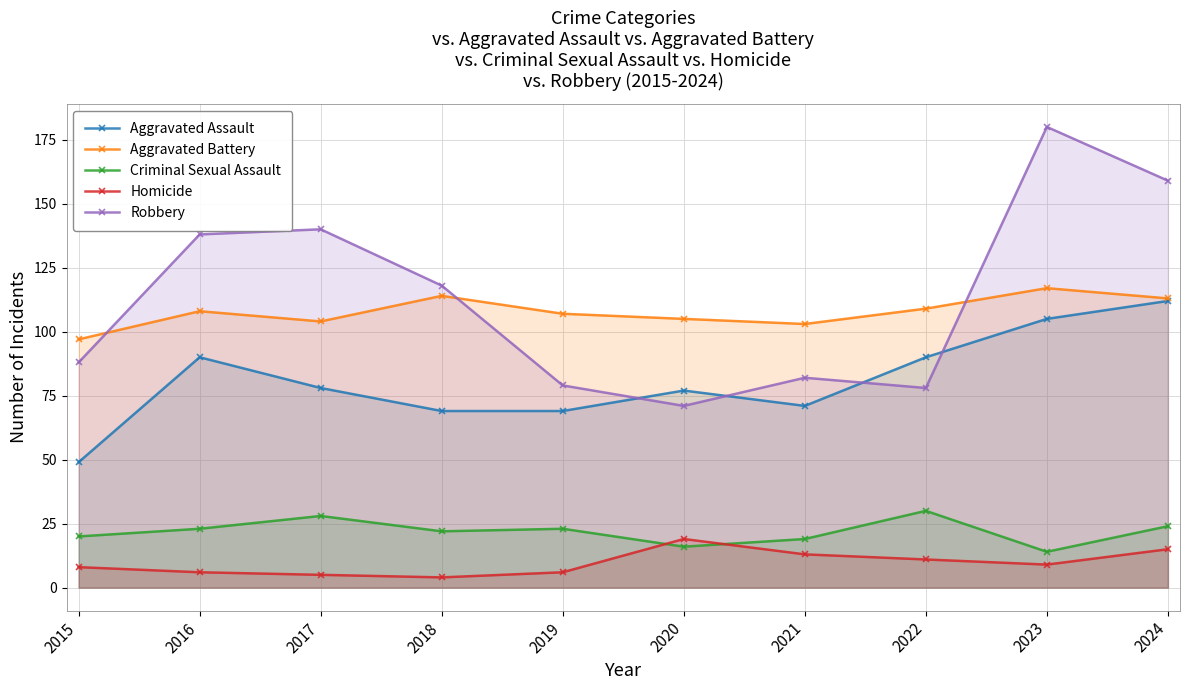

At which label is Criminal Sexual Assault closest to 22?

2018